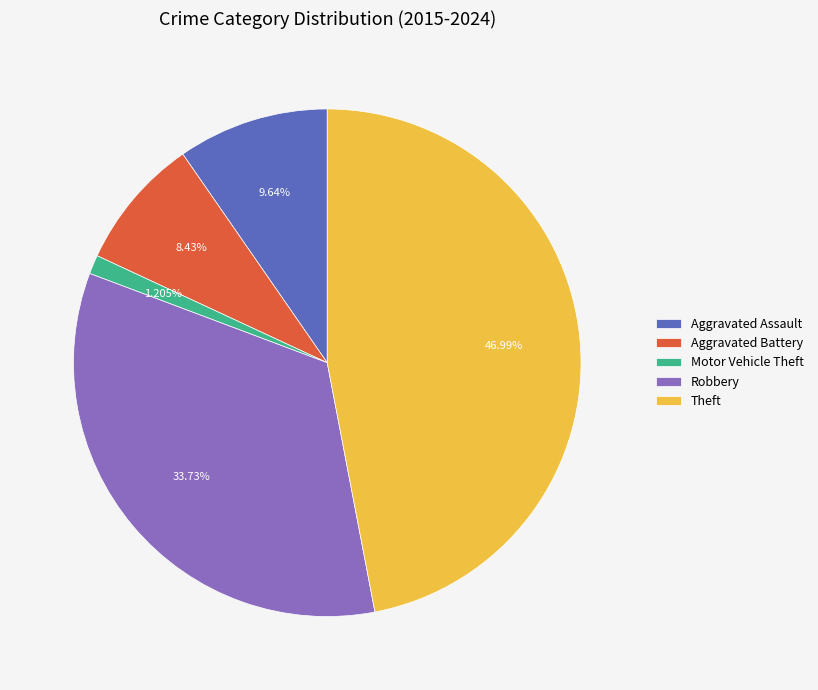

Which slice is the smallest?

Motor Vehicle Theft